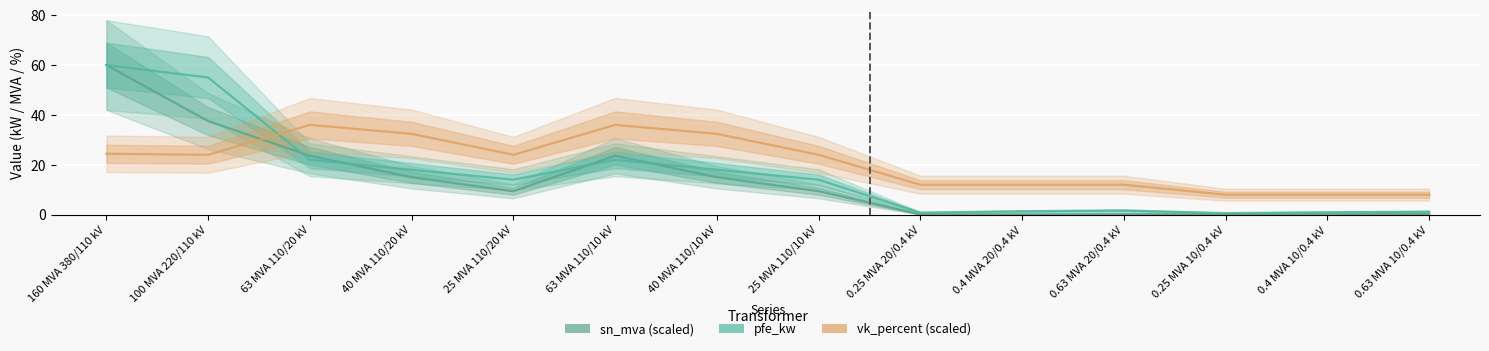

How many lines are shown in the chart?

3